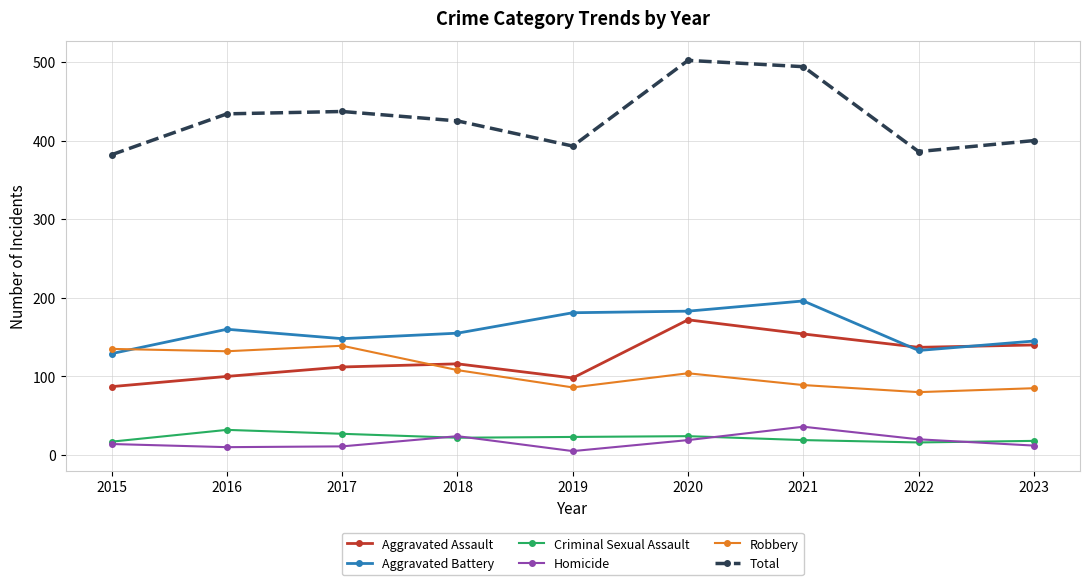

In Aggravated Battery, how many points are higher than both neighbors (excluding endpoints)?

2